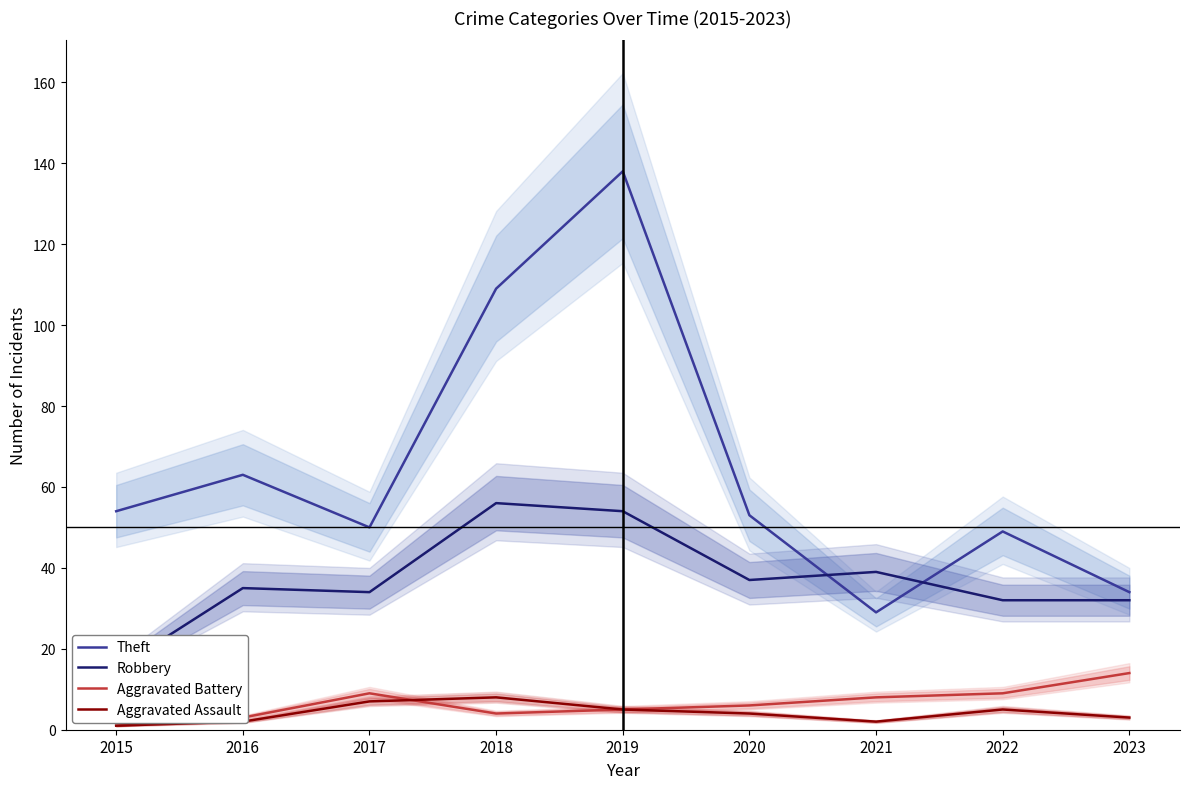

At which label does Aggravated Assault reach its peak?

2018